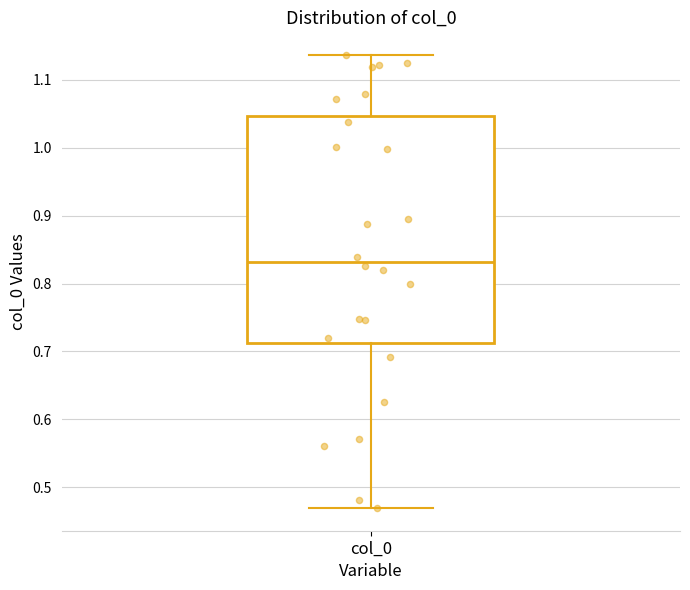

Transcribe this box plot: give where the median line is, the range the box spans, and where the two whiskers end, as read against the y-axis. The values are not printed on the chart, so give them approximately, as read against the axis.

median 0.83, box 0.71 to 1.05, whiskers 0.47 to 1.14